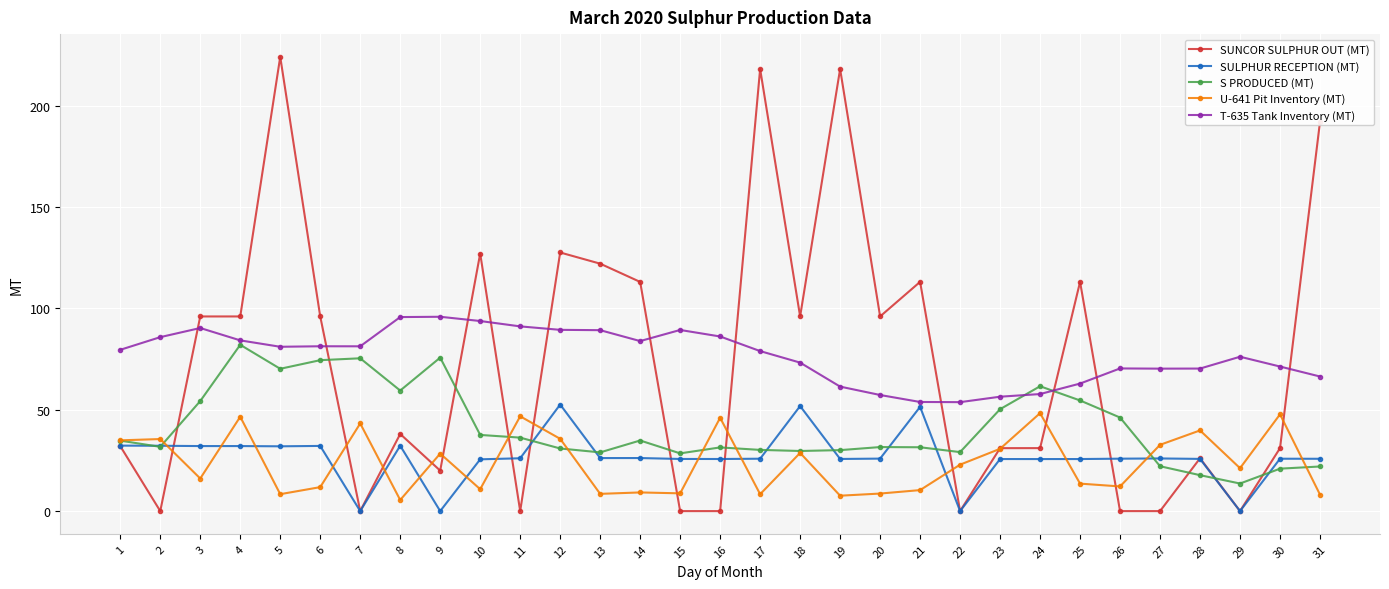

How many lines are shown in the chart?

5